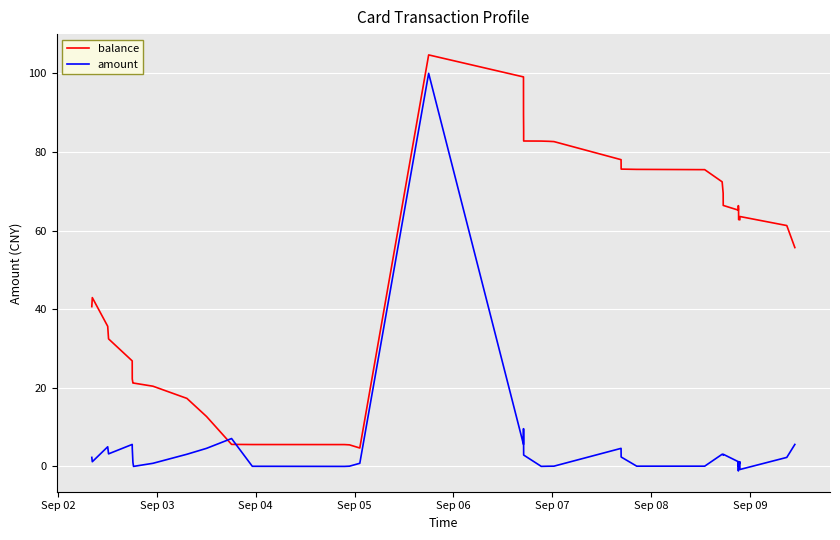

Rank the series by their average value, from highest to lowest.

balance, amount